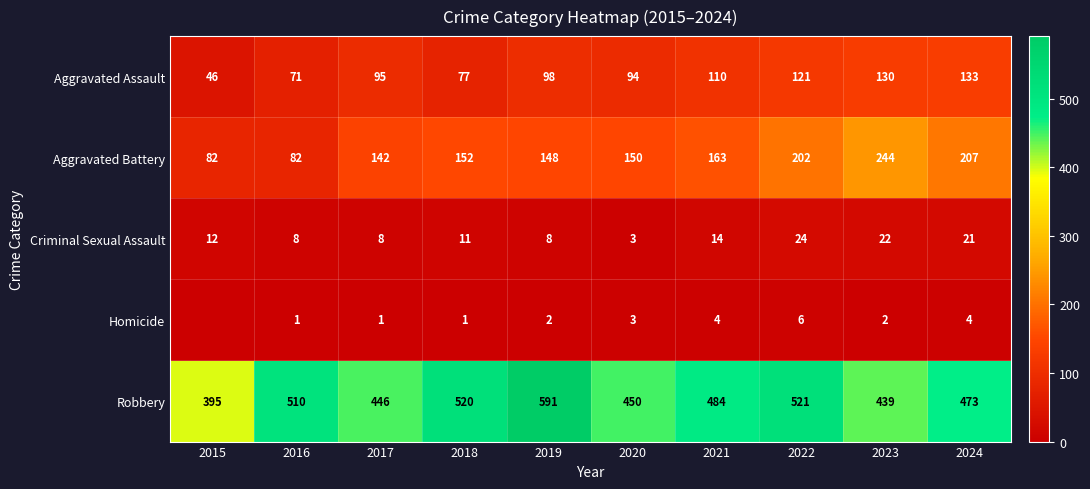

Where is Robbery nearest to the value 493?

2021